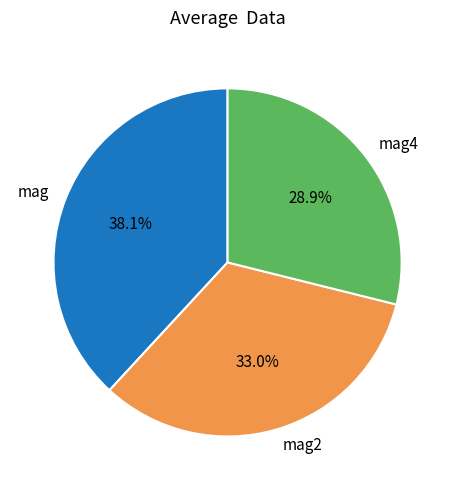

To the nearest percent, what percentage of the pie is mag2?

33%